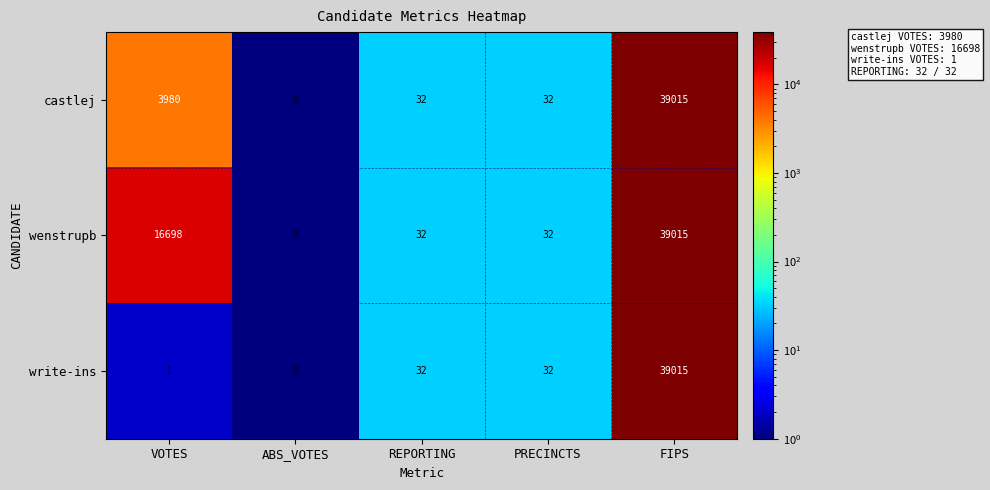

Read the castlej value at VOTES, to the nearest 10.

3980